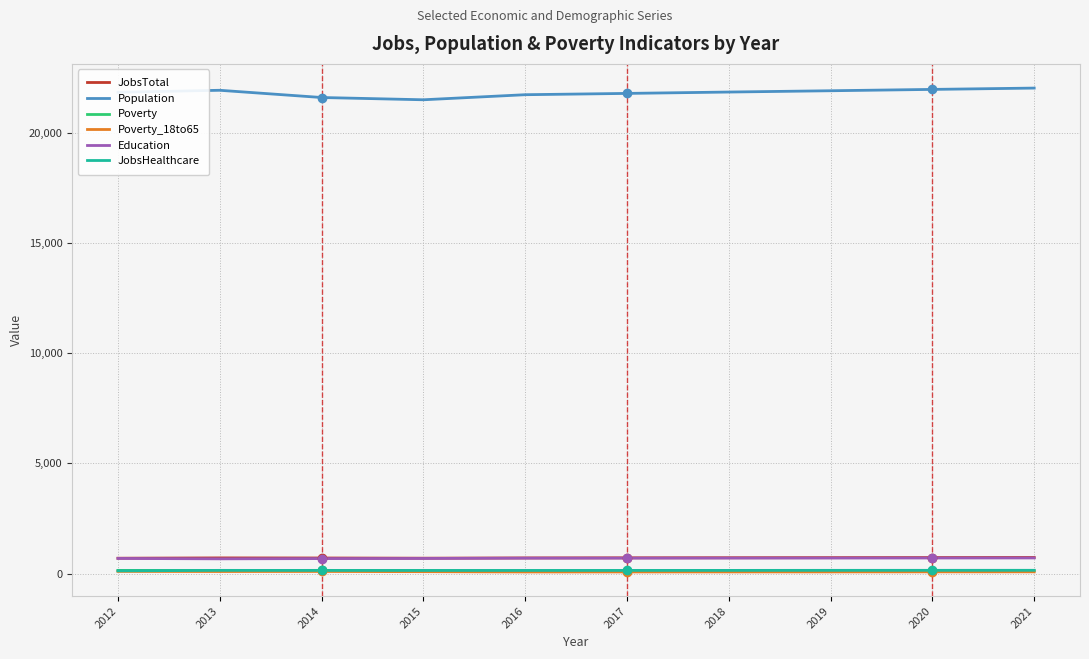

What is the difference between the maximum and minimum values in the Poverty series?

25